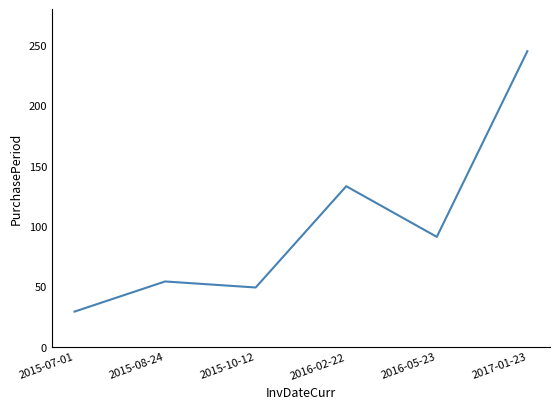

Reading left to right, what are all the values shown in this chart?

2015-07-01=29	2015-08-24=54	2015-10-12=49	2016-02-22=133	2016-05-23=91	2017-01-23=245